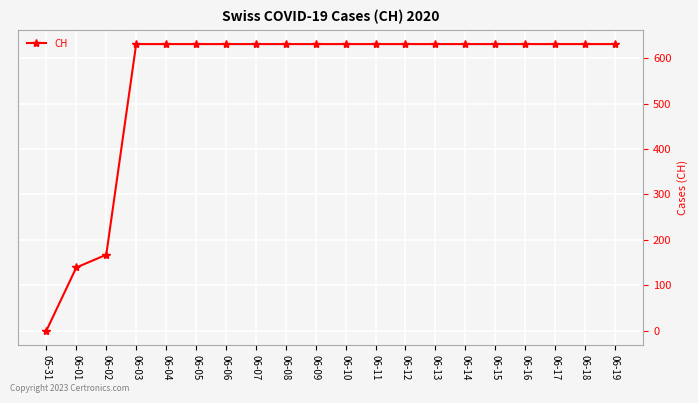

At which label is the value closest to 315?

06-02